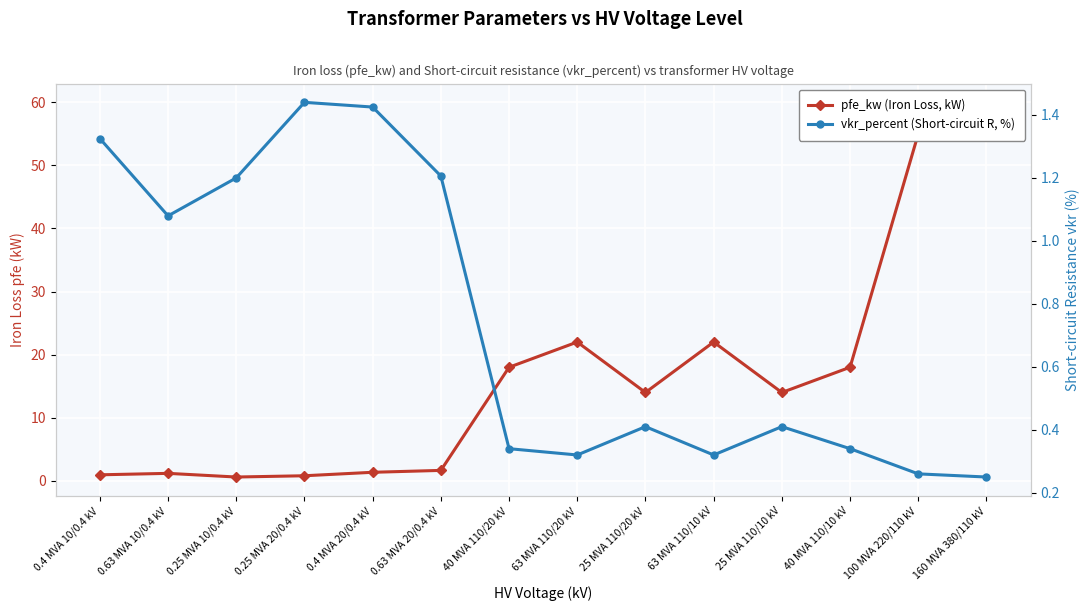

Is the value of vkr_percent (Short-circuit R, %) at 63 MVA 110/10 kV greater than the value of pfe_kw (Iron Loss, kW) at 0.25 MVA 20/0.4 kV?

No